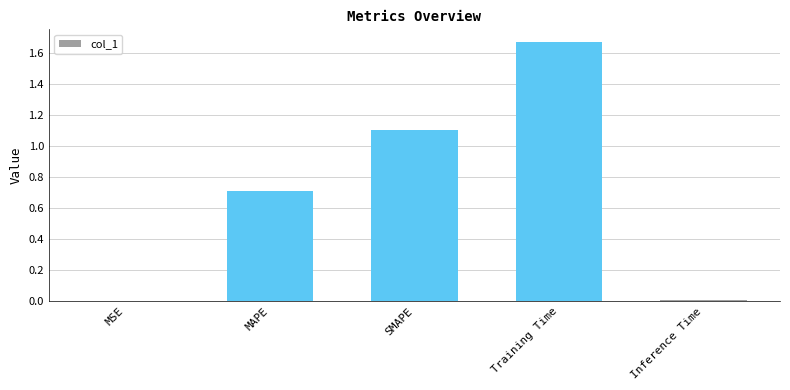

What is the average value?

0.7